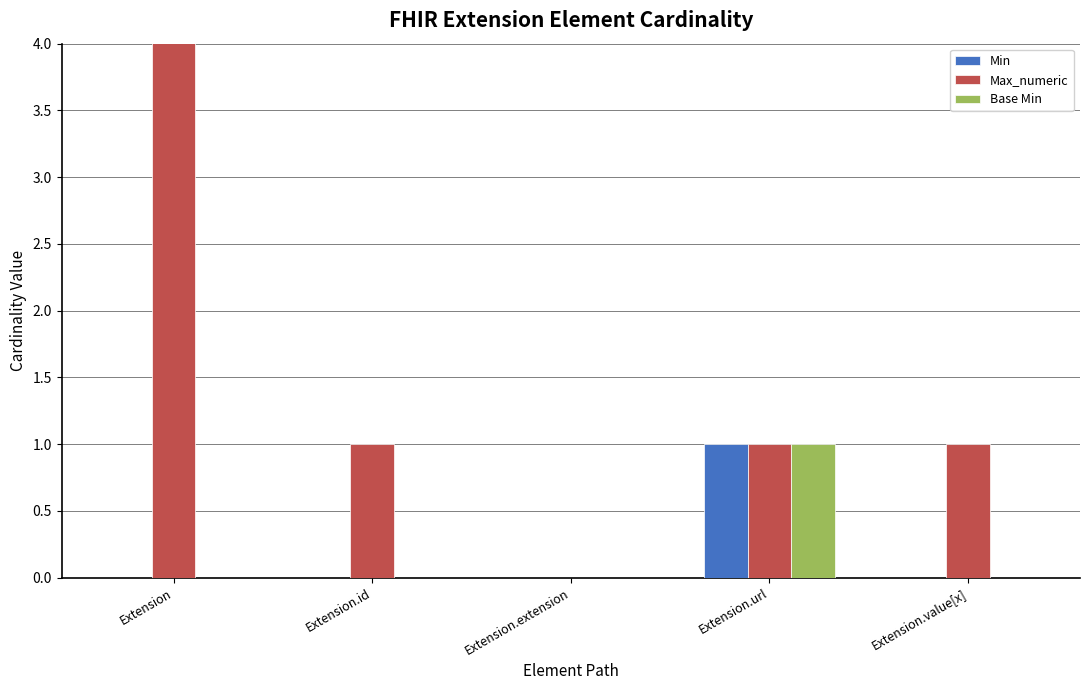

What is the difference between the maximum and second lowest values in the Base Min series?

1